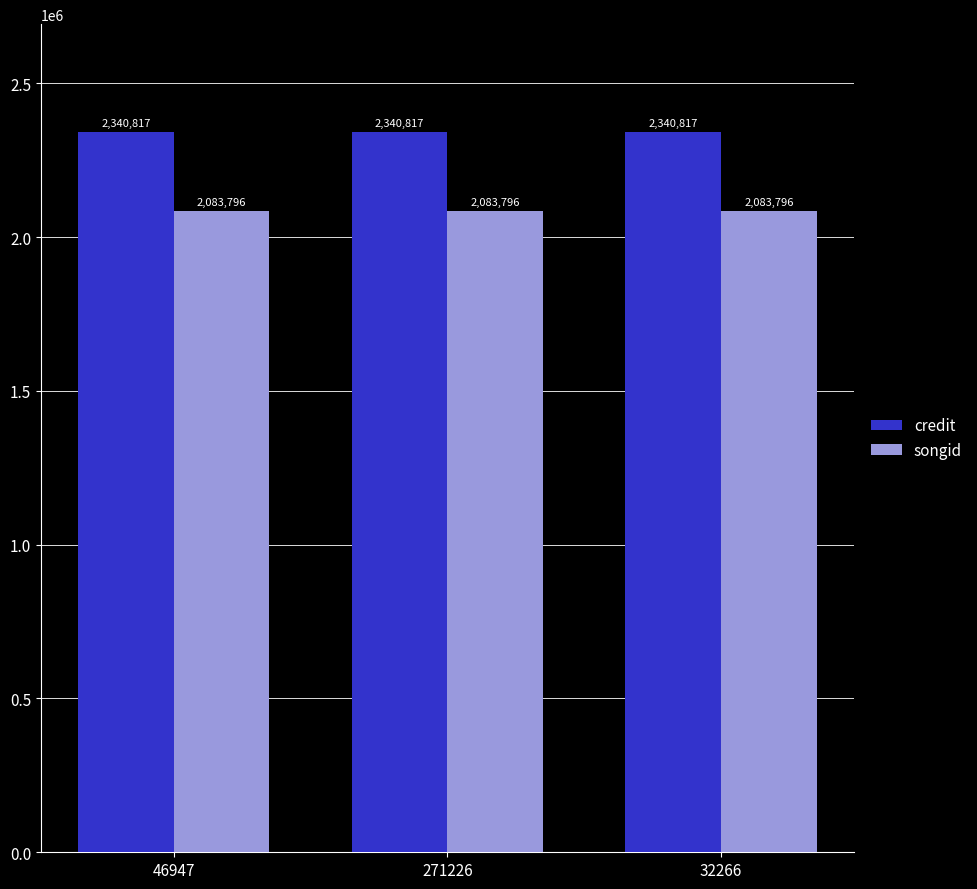

At how many categories does at least one series exceed 2124506?

3